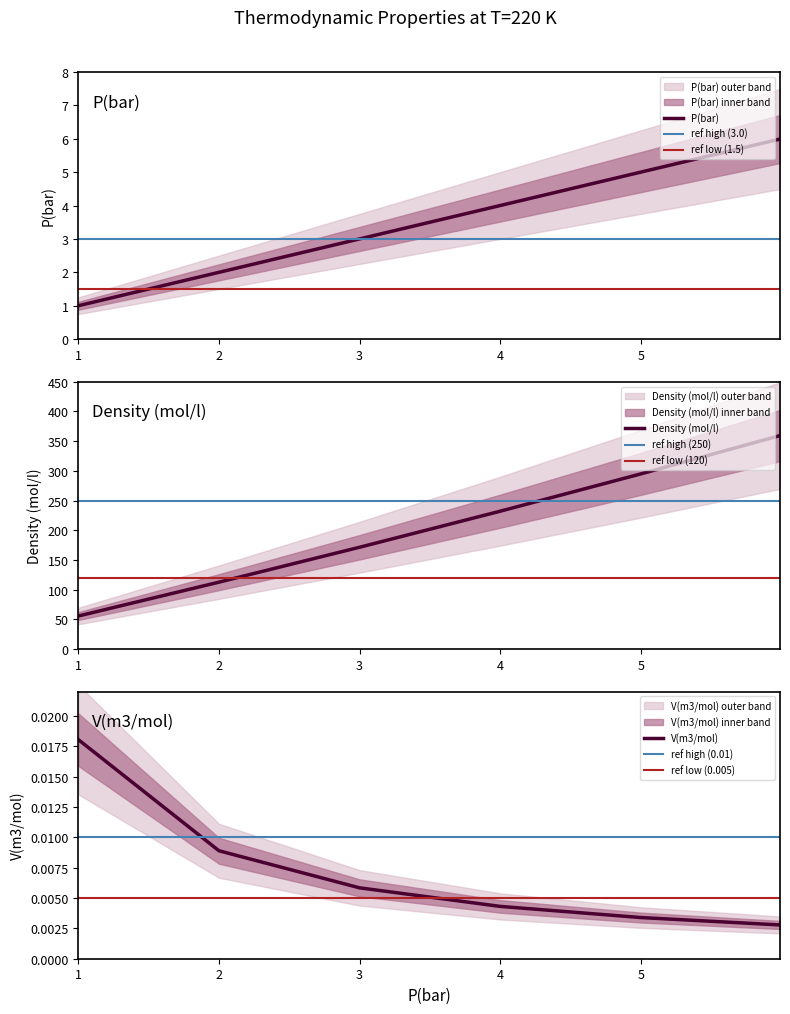

What is the minimum value for P(bar)?

1.0